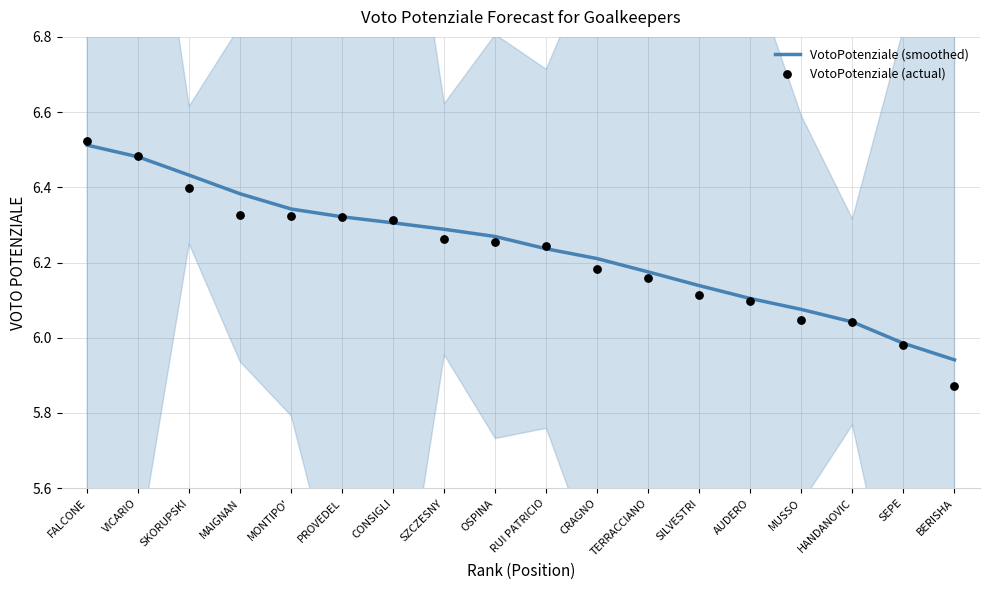

What is the total value across all series at SEPE?

12.0